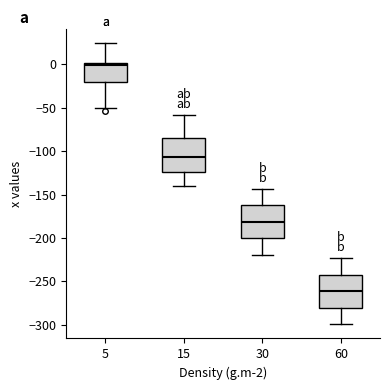

Which box has the highest median line?

5